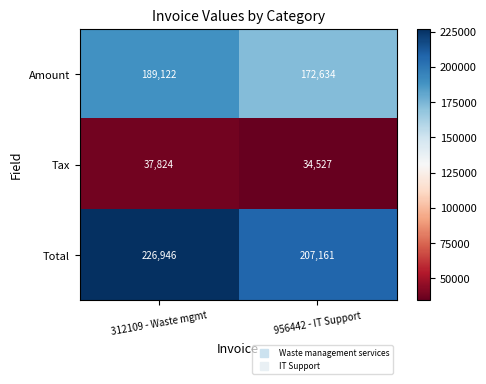

At 312109 - Waste mgmt, list the series in order from largest to smallest.

Total, Amount, Tax